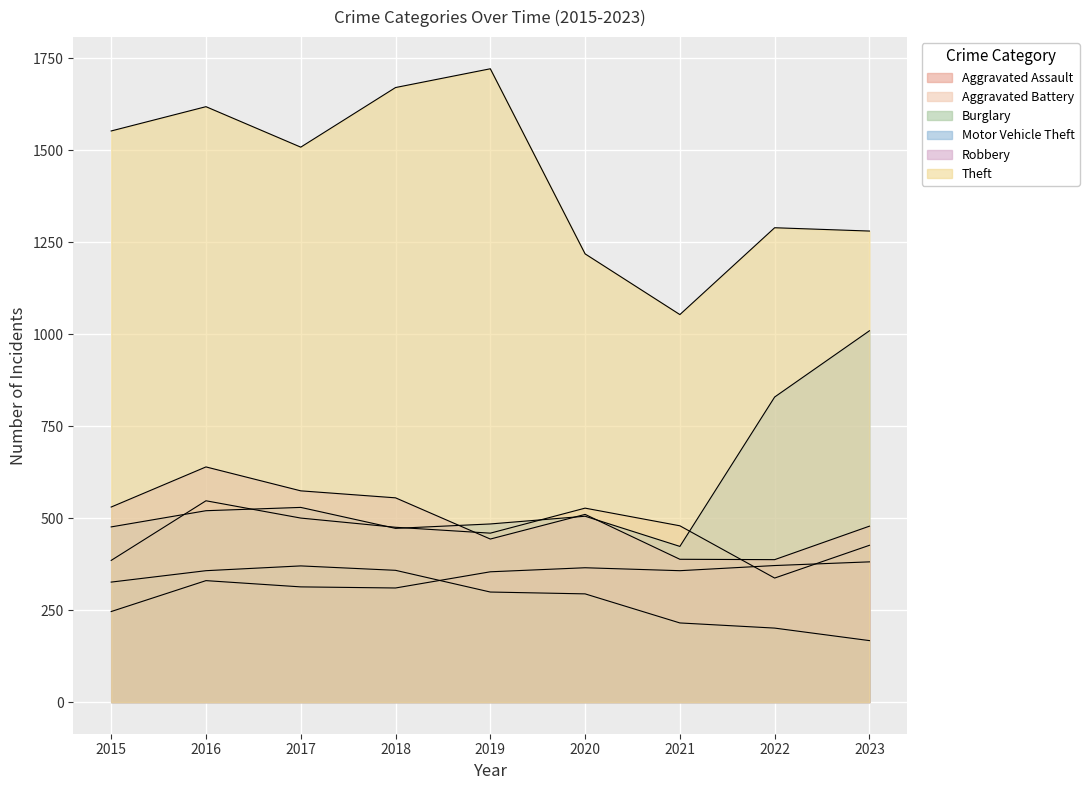

True or false: Aggravated Assault has a value of 173 at 2023.

False